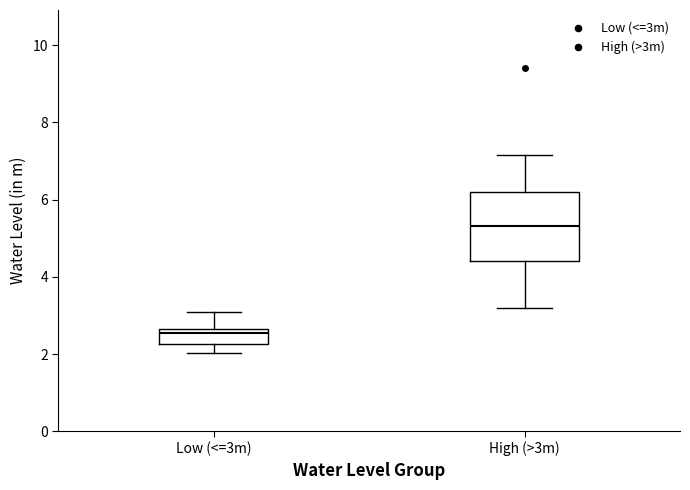

Comparing the boxes themselves (not the whiskers), which one is the tallest?

High (>3m)